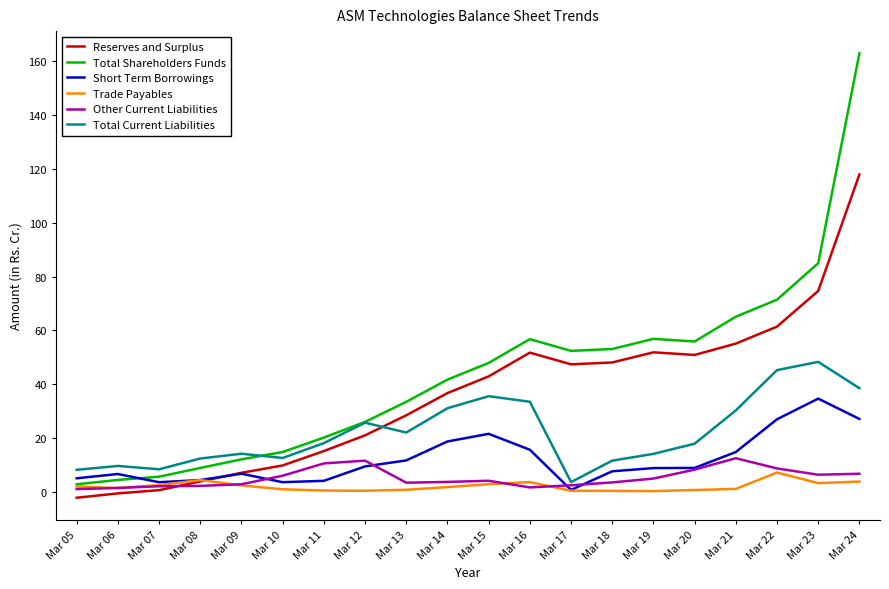

The Short Term Borrowings series shows 3.6 at Mar 07. True or false?

True